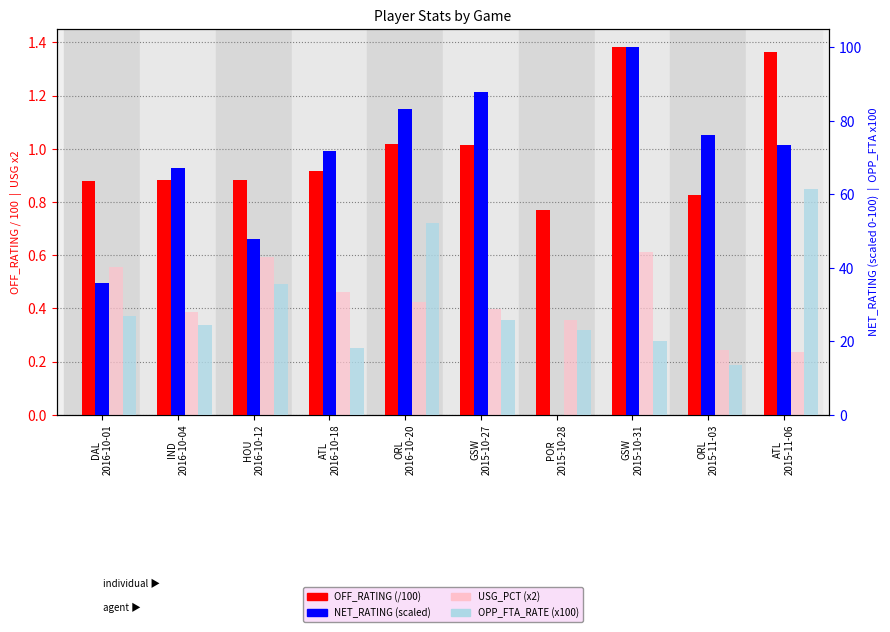

Count the number of data series in this chart.

4